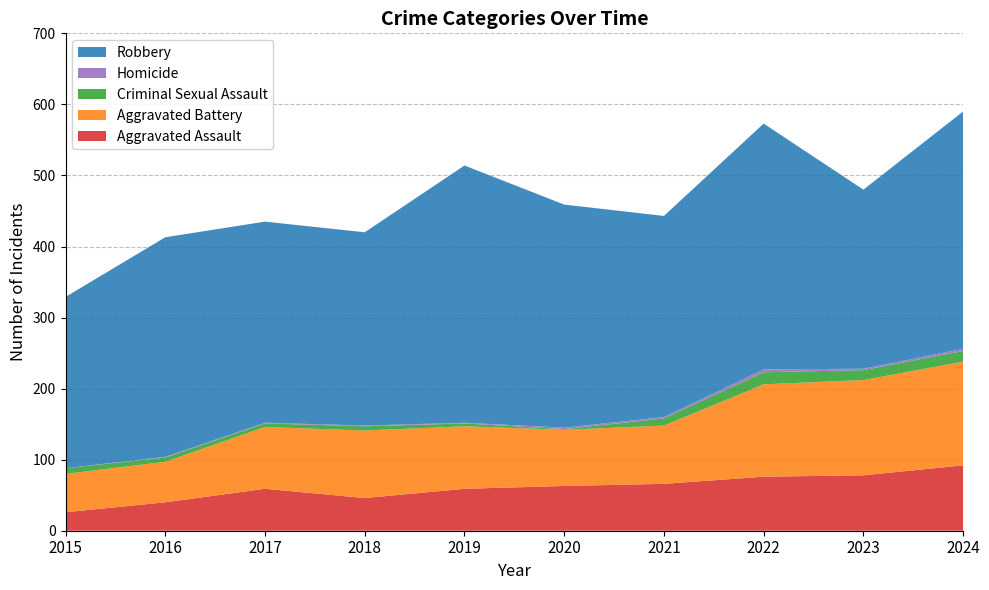

Reading right to left, transcribe all the data shown in this chart.

Aggravated Assault: 2024=92	2023=78	2022=76	2021=66	2020=63	2019=59	2018=46	2017=59	2016=40	2015=26
Aggravated Battery: 2024=146	2023=134	2022=130	2021=82	2020=79	2019=88	2018=95	2017=87	2016=57	2015=54
Criminal Sexual Assault: 2024=15	2023=14	2022=17	2021=10	2020=1	2019=4	2018=6	2017=5	2016=6	2015=8
Homicide: 2024=3	2023=2	2022=4	2021=2	2020=2	2019=1	2018=1	2017=1	2016=1	2015=0
Robbery: 2024=334	2023=252	2022=346	2021=283	2020=314	2019=362	2018=272	2017=283	2016=309	2015=241